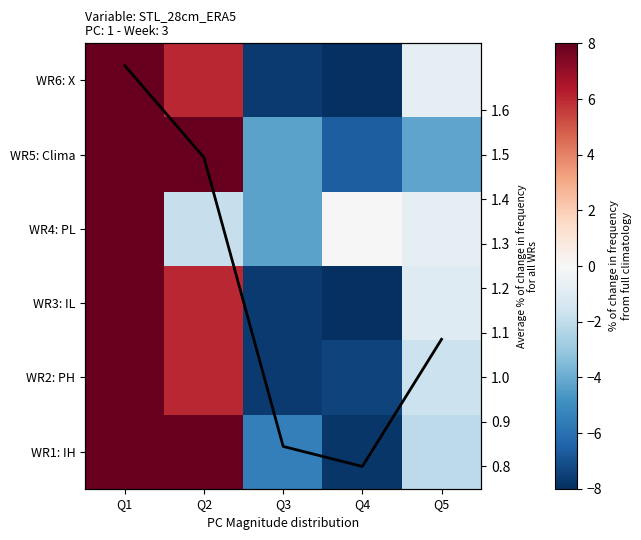

What is the smallest value displayed?

-10.0